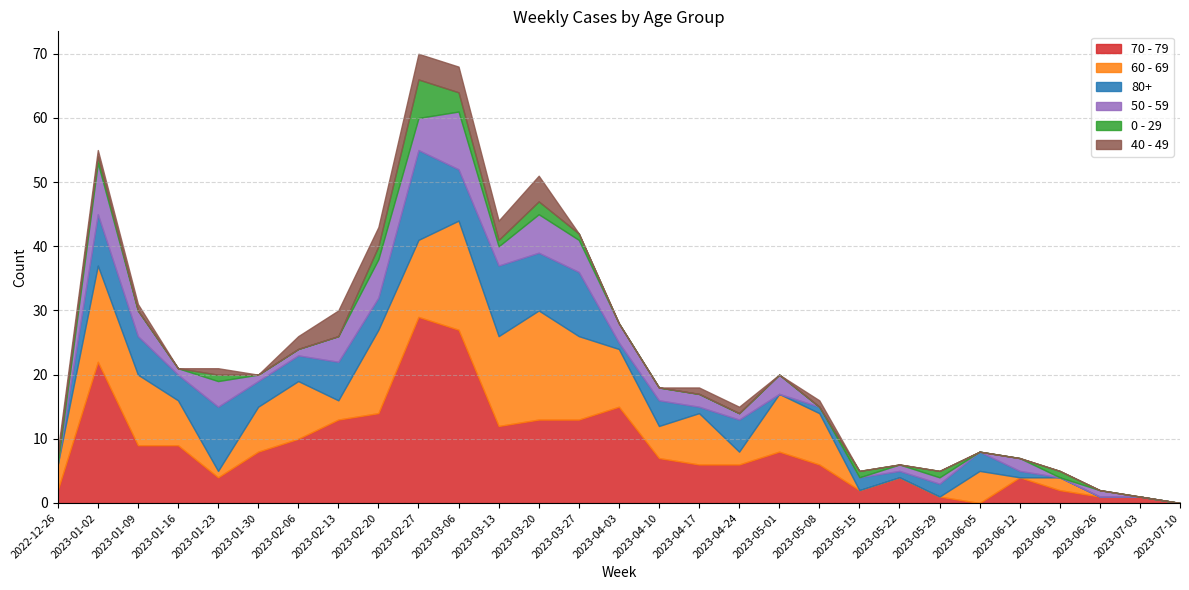

Which series has the largest range (max minus min)?

70 - 79